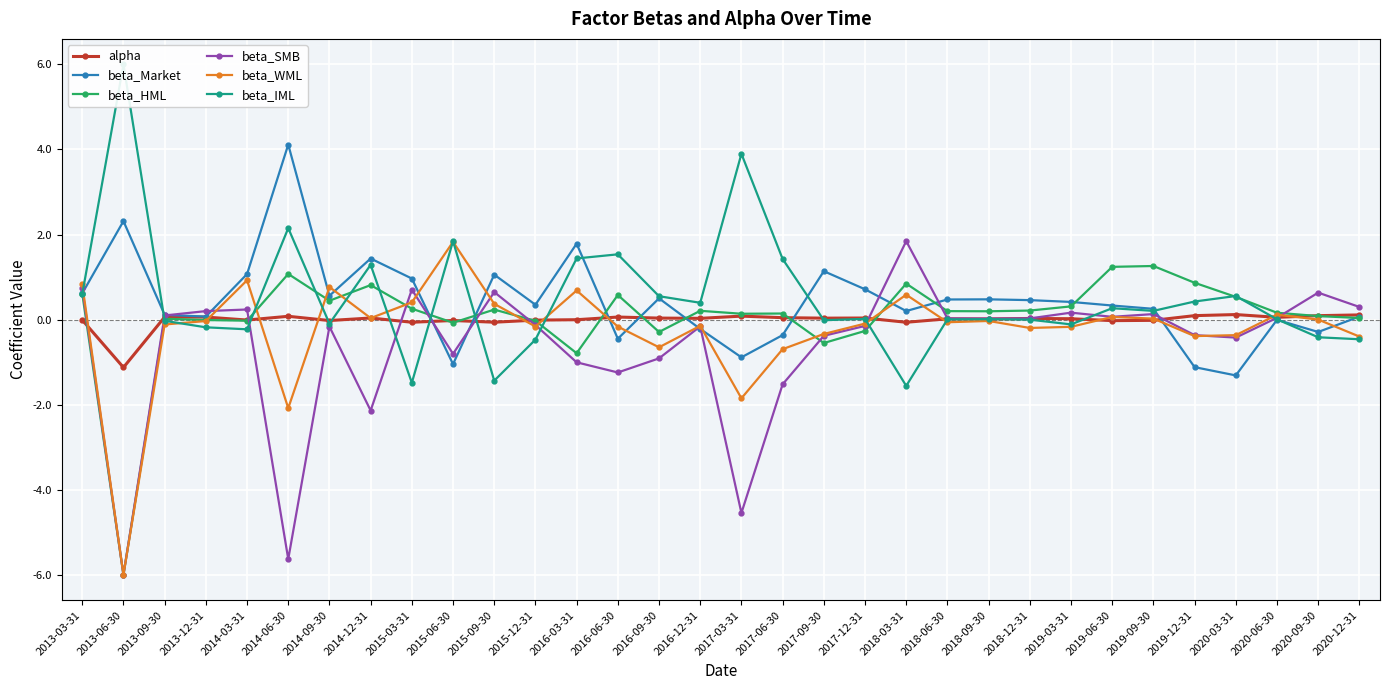

How many values in the beta_IML series are below 0?

13